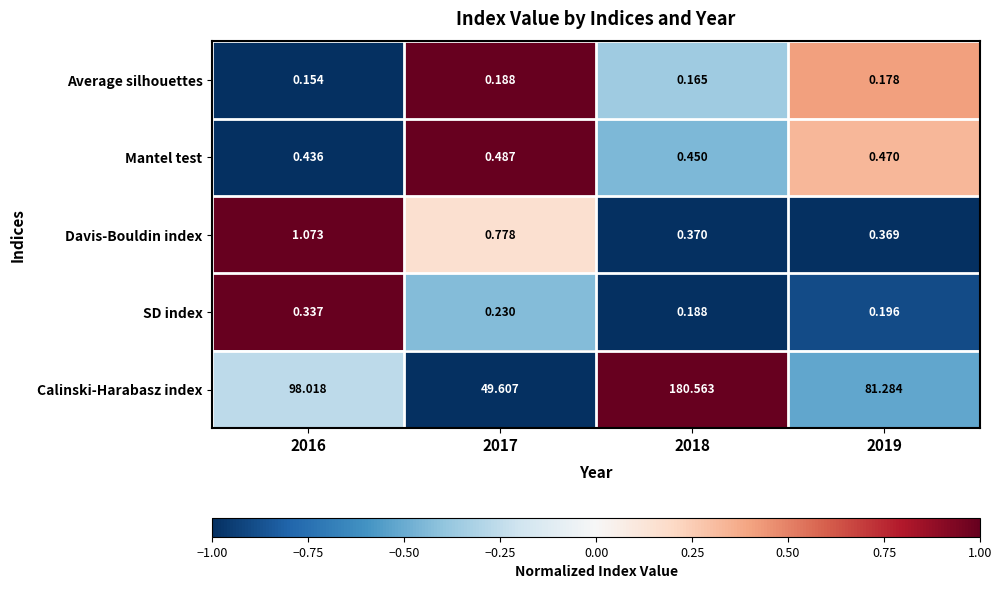

What is the spread (max minus min) of values at 2017?

49.4